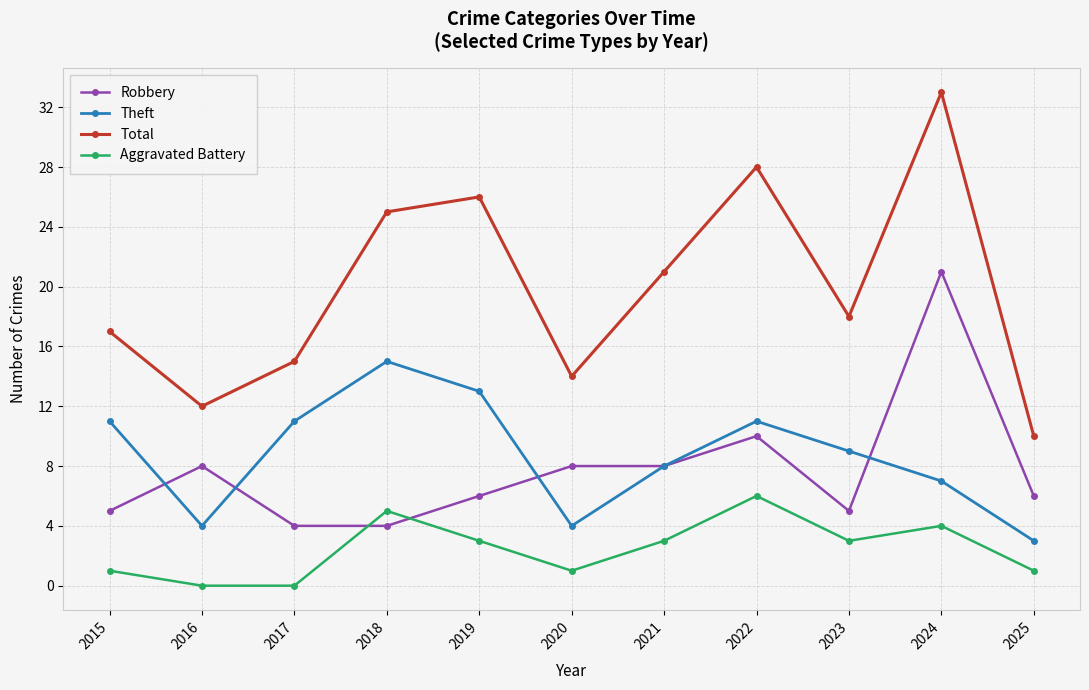

What is the sum of the Theft values at 2021 and 2019?

21